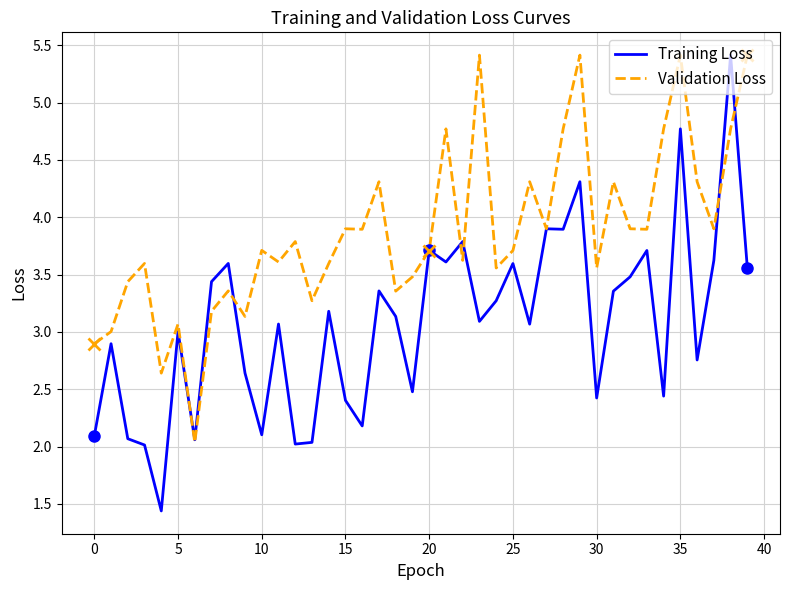

What is the maximum value for Validation Loss?

5.4